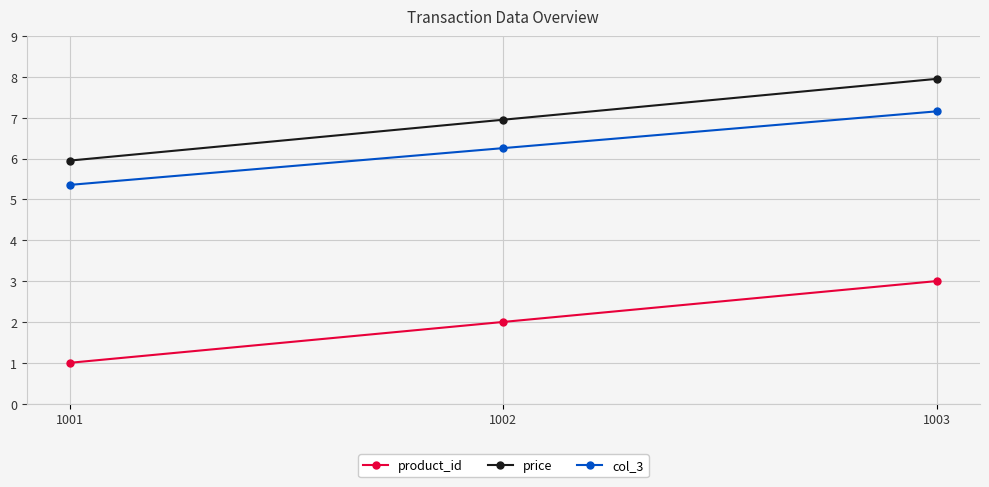

Is it true that col_3 equals 5.4 at 1001?

True